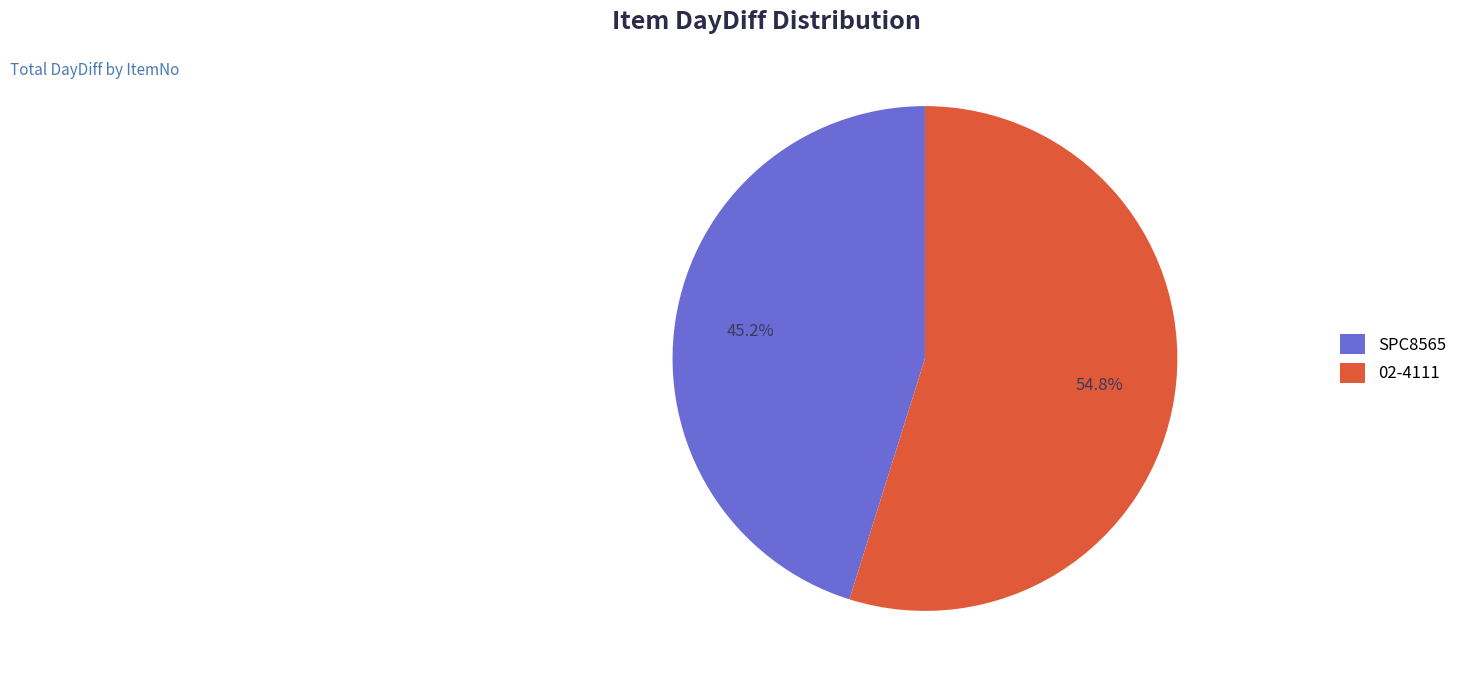

Combined, do SPC8565 and 02-4111 account for over 50%?

Yes